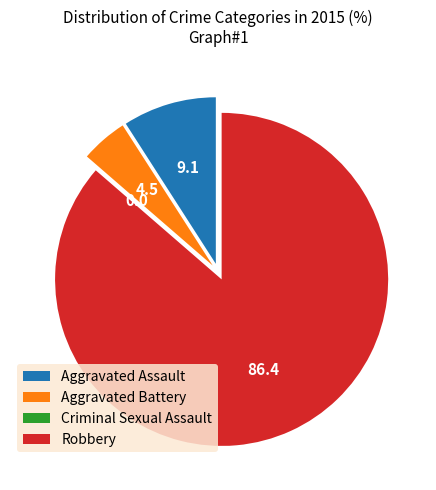

True or false: Aggravated Battery accounts for 5% of the total.

True